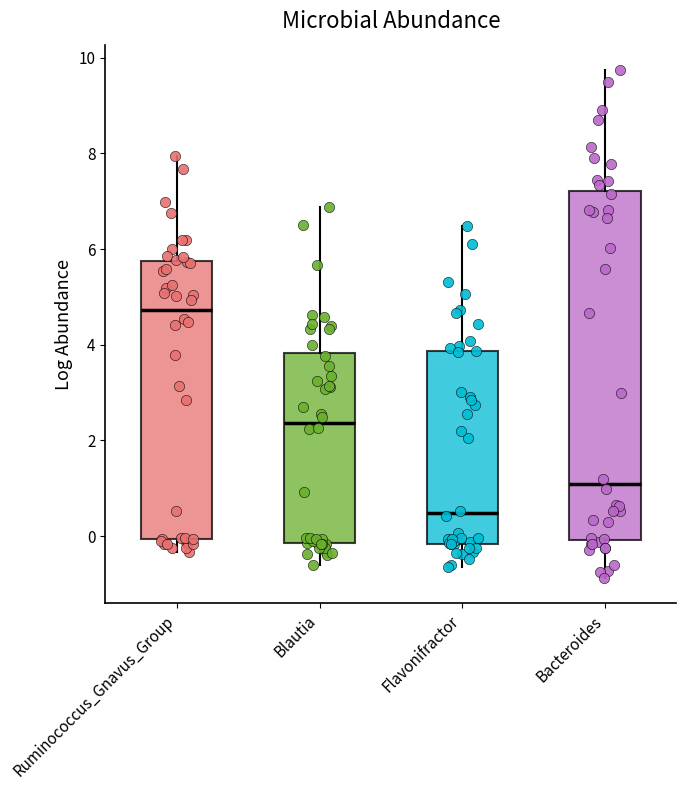

Reading left to right, transcribe this box plot: for each box, give where its median line is, the range the box spans, and where its two whiskers end, as read against the y-axis. The values are not printed on the chart, so give them approximately, as read against the axis.

Ruminococcus_Gnavus_Group: median 4.8, box 0.0 to 5.8, whiskers -0.4 to 8.0
Blautia: median 2.4, box -0.2 to 3.8, whiskers -0.6 to 6.8
Flavonifractor: median 0.4, box -0.2 to 3.8, whiskers -0.6 to 6.4
Bacteroides: median 1.0, box 0.0 to 7.2, whiskers -0.8 to 9.8